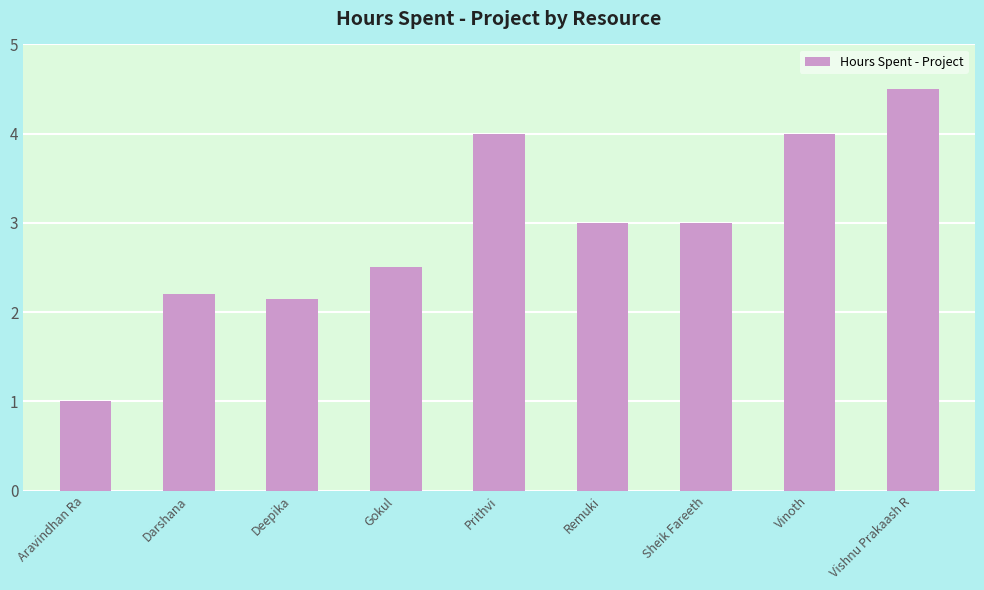

Approximately how many times larger is the value at Sheik Fareeth compared to Darshana?

1.4